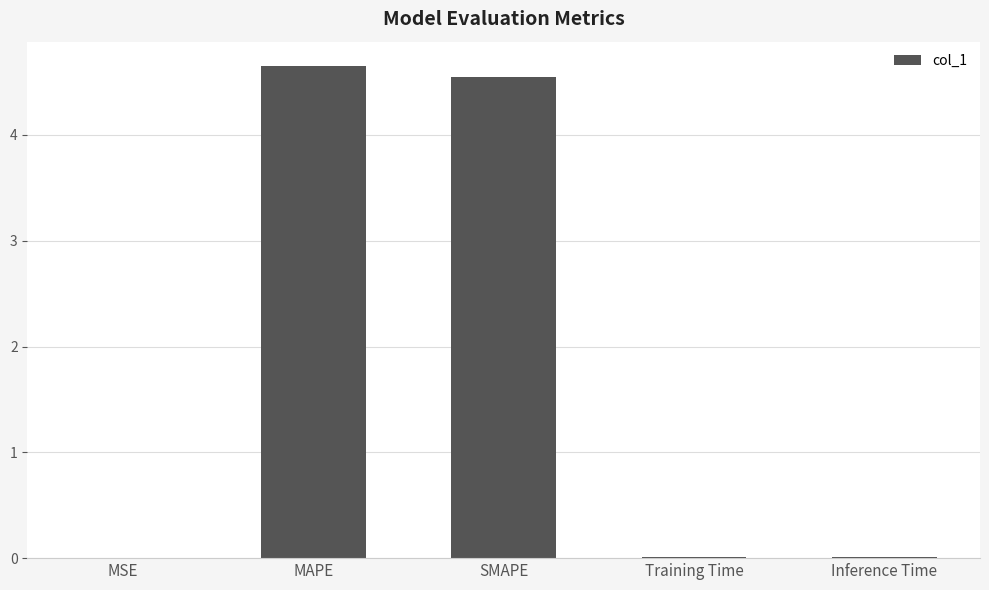

Are the bars horizontal?

No